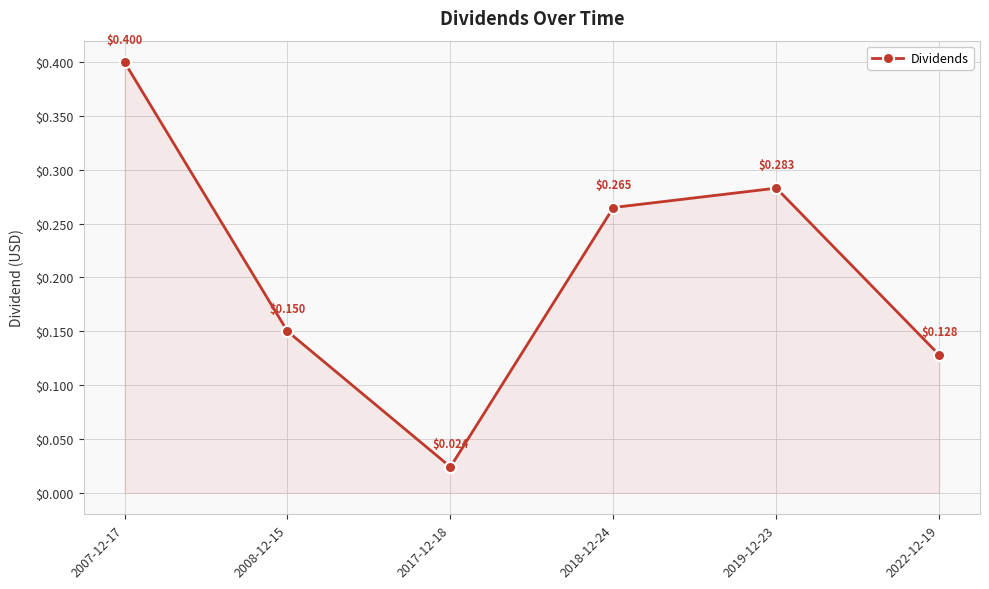

Does the chart display data point markers on the line(s)?

Yes